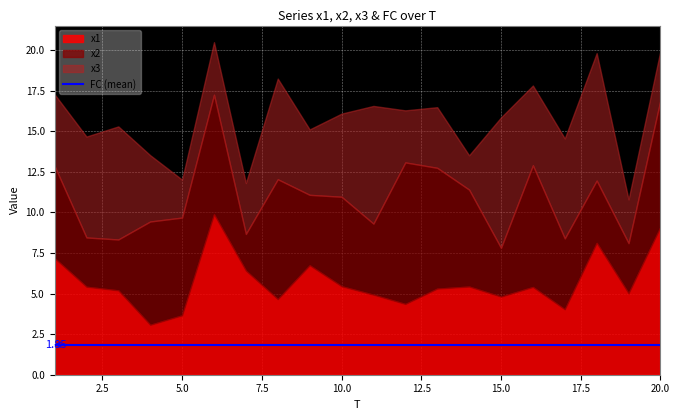

At which category does x3 reach its first local peak?

3